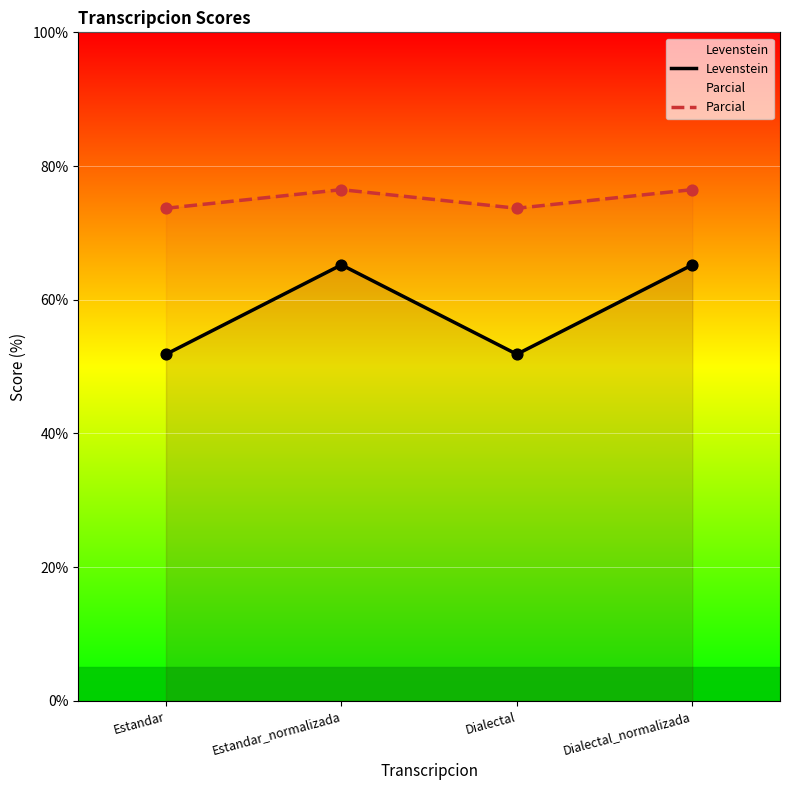

At how many categories does at least one series exceed 67?

4